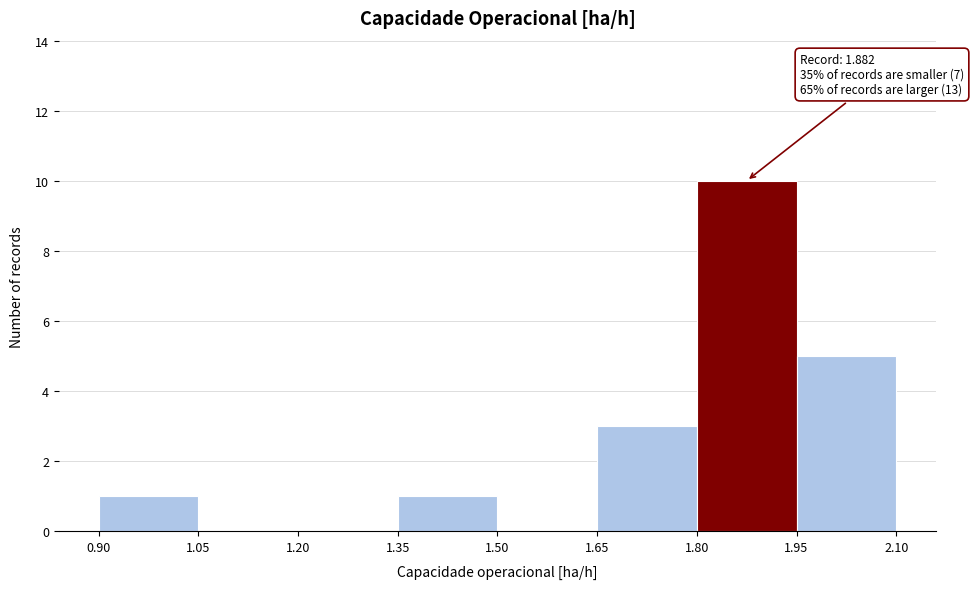

Which range on the x-axis has the tallest bar?

1.80 to 1.95